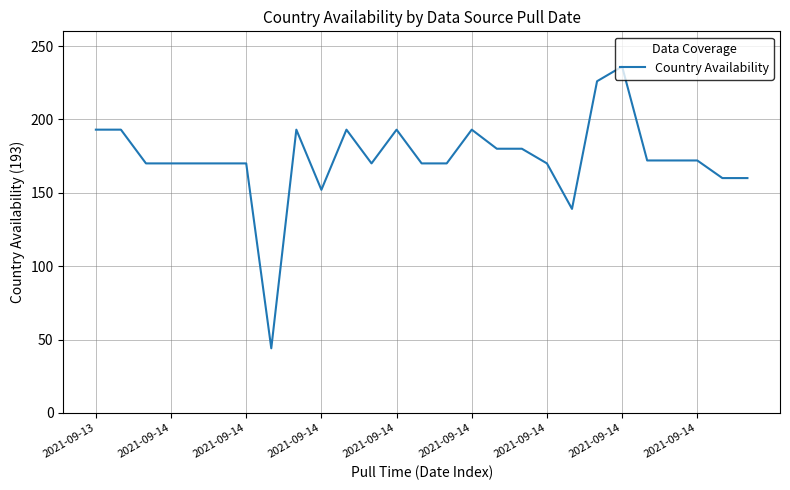

What is the difference between the maximum and minimum values?

192